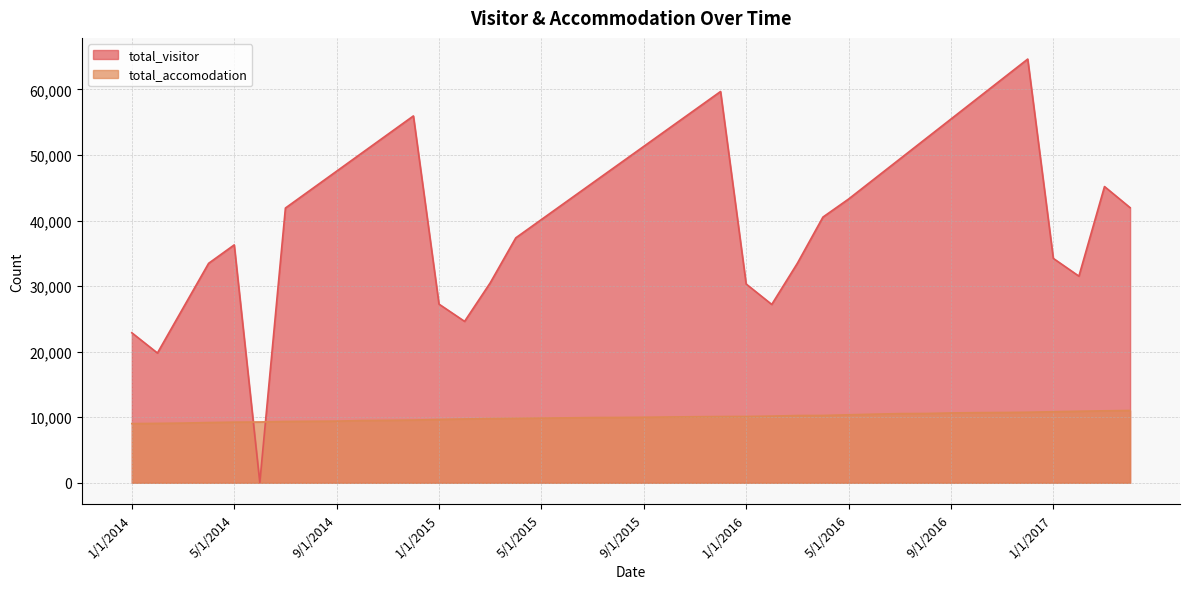

How many values in the total_visitor series exceed 43282?

19